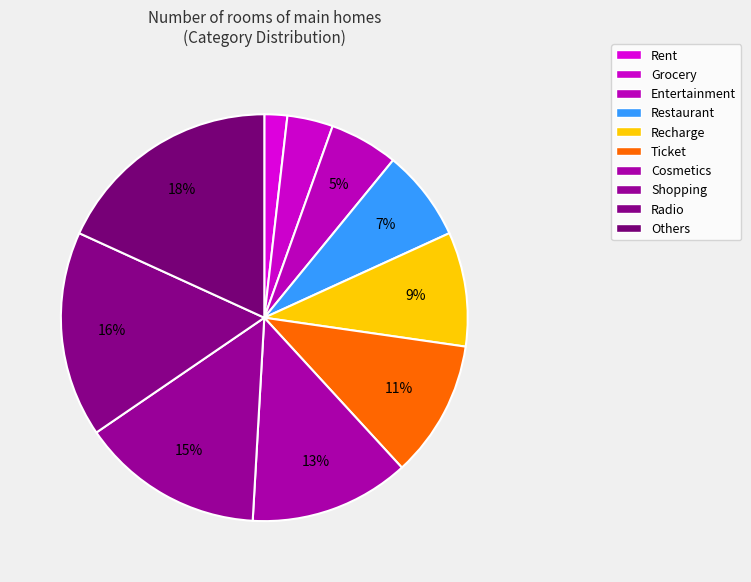

How many segments does this pie chart have?

10